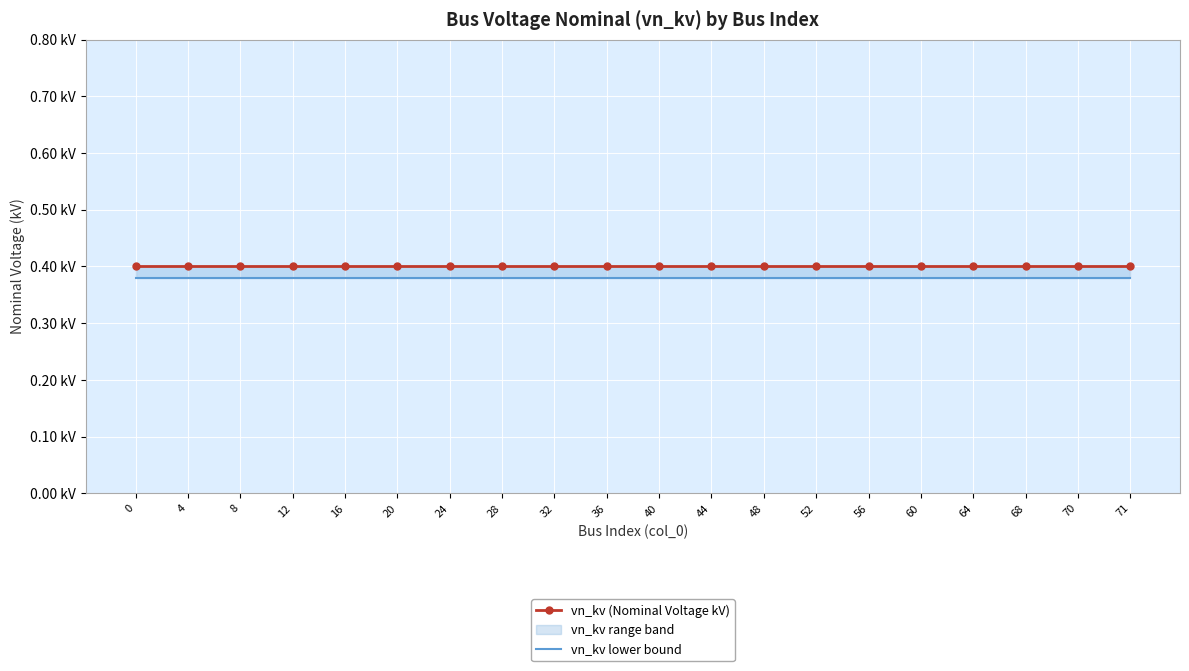

What is the smallest value displayed?

0.4